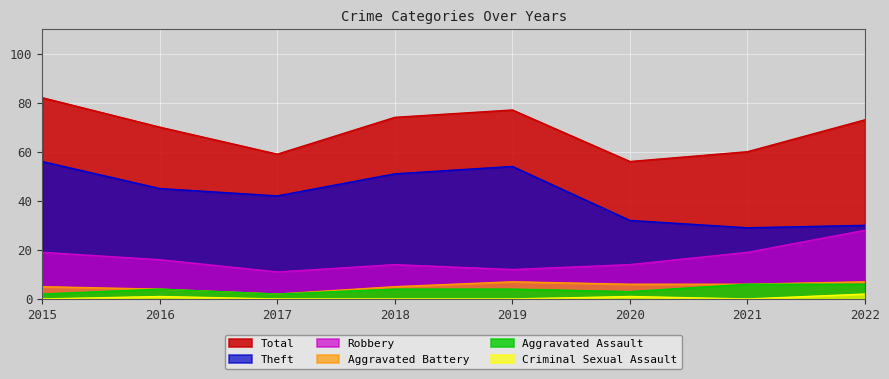

At which label is Criminal Sexual Assault closest to 1?

2016